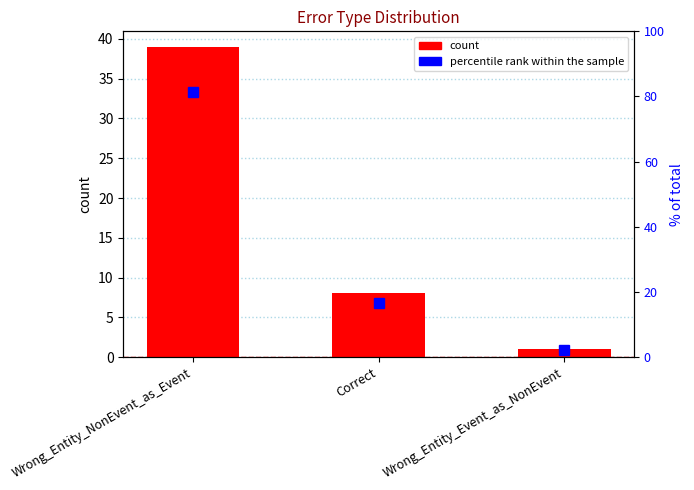

Count the count values in the range 1 to 39.

3